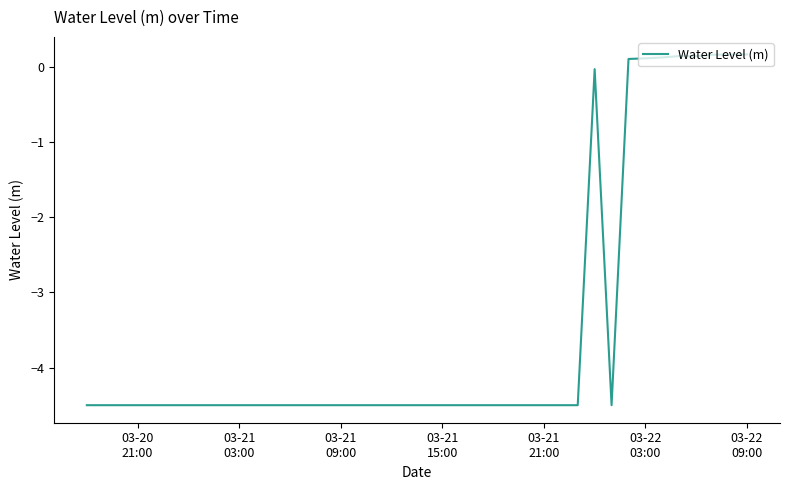

How many series are shown in this chart?

1